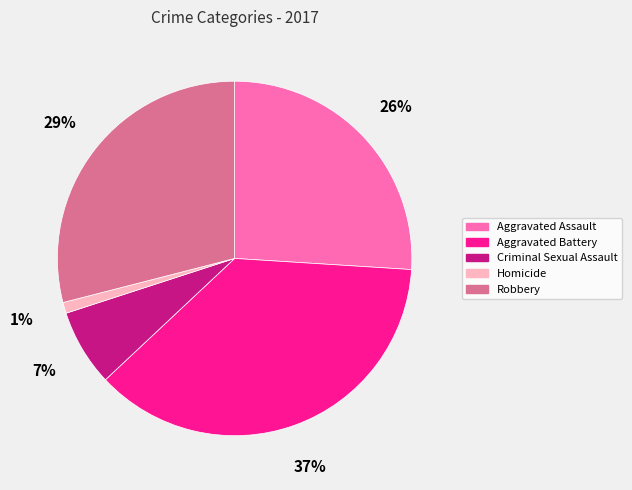

What percentage is the Aggravated Assault slice, to the nearest percent?

26%